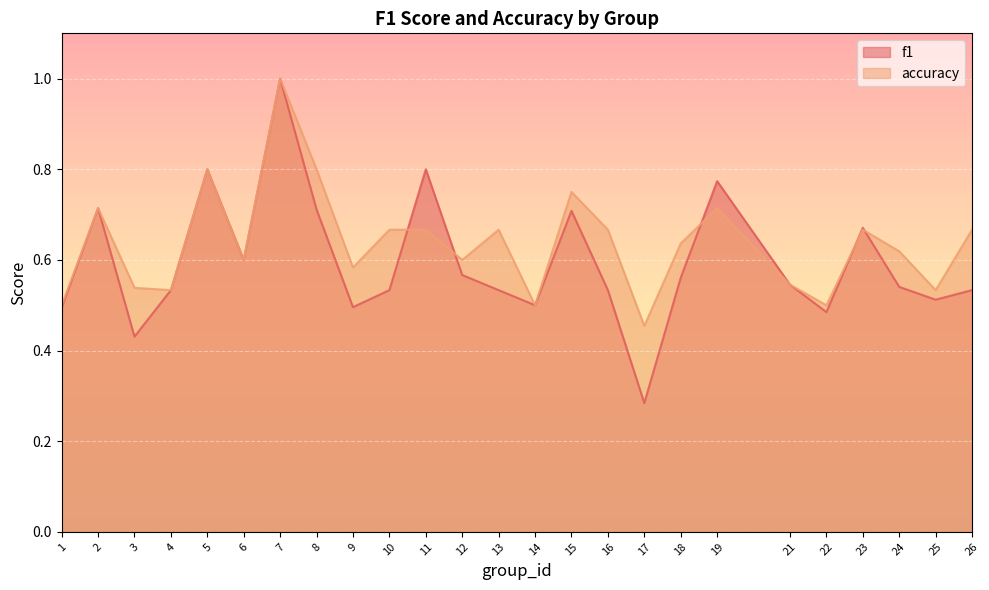

What is the sum of all f1 values?

14.9